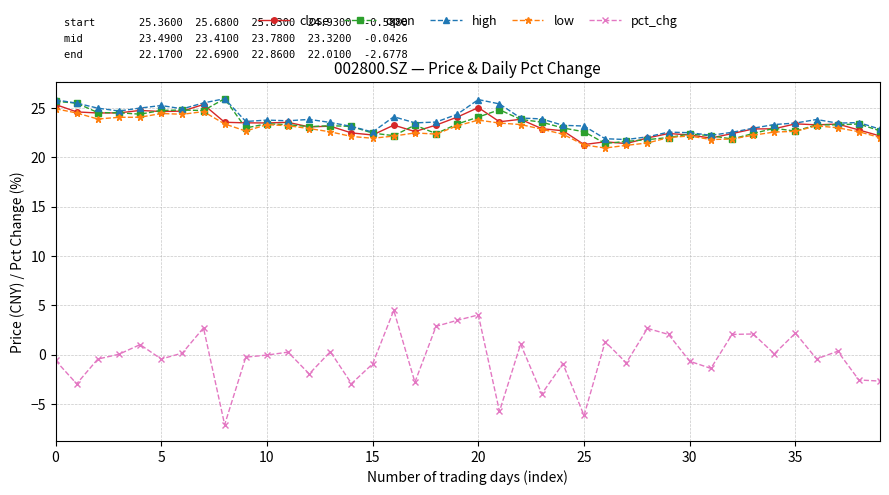

True or false: high has more than 0 interior local peaks.

True